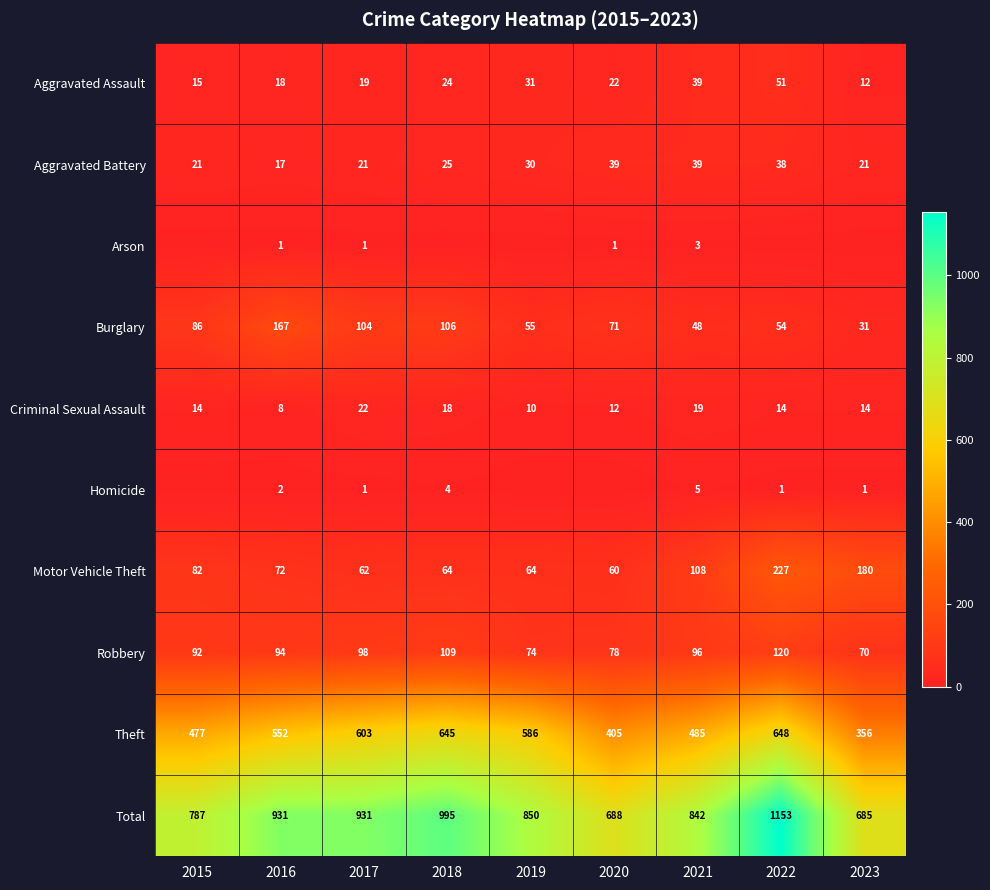

Is it true that Aggravated Assault equals 32 at 2022?

False